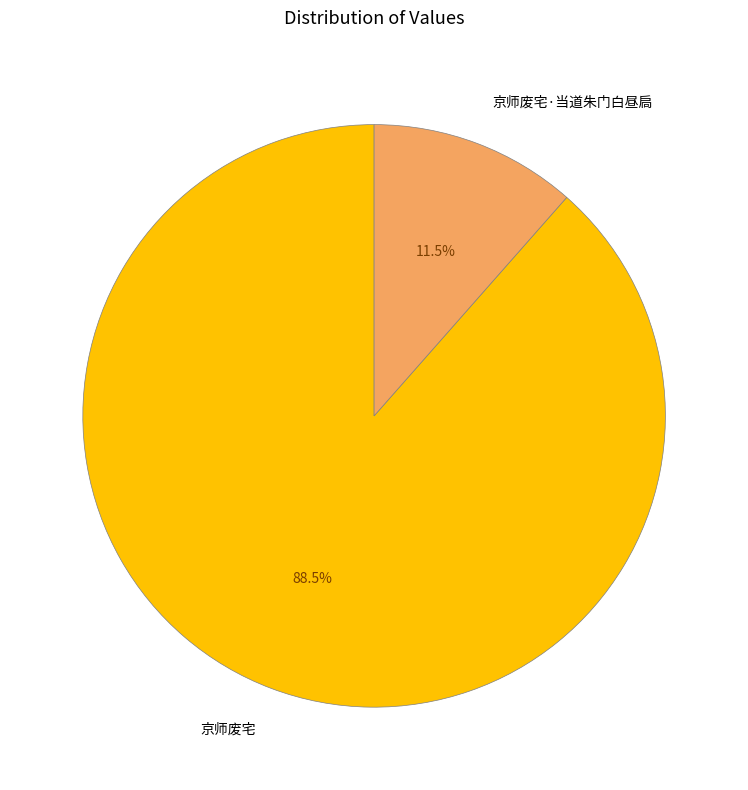

How many segments does this pie chart have?

2